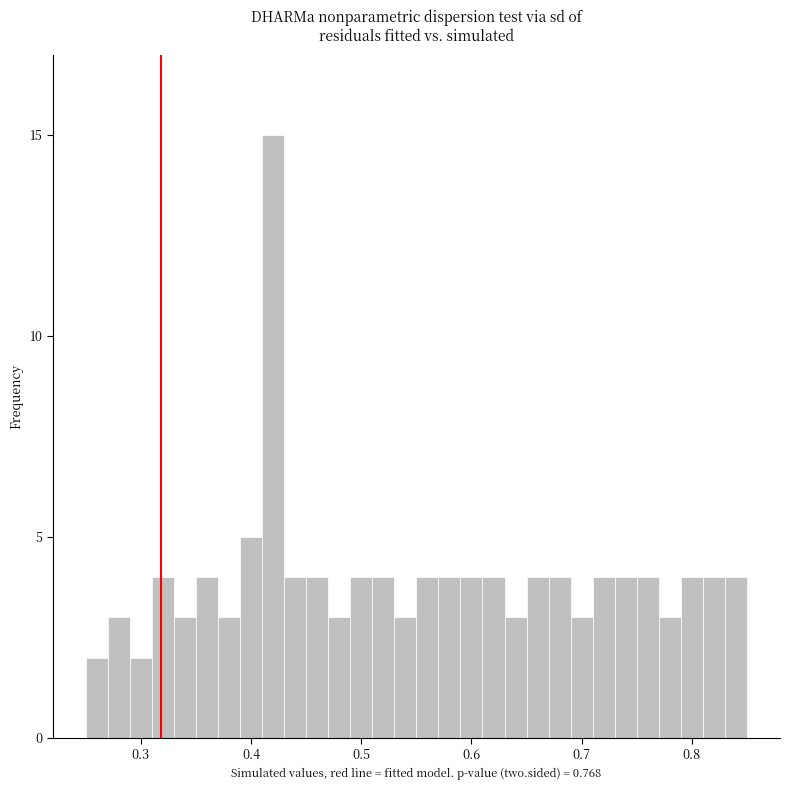

Around what value on the x-axis is the tallest bar? Give the approximate position of its centre, as read against the axis.

0.42